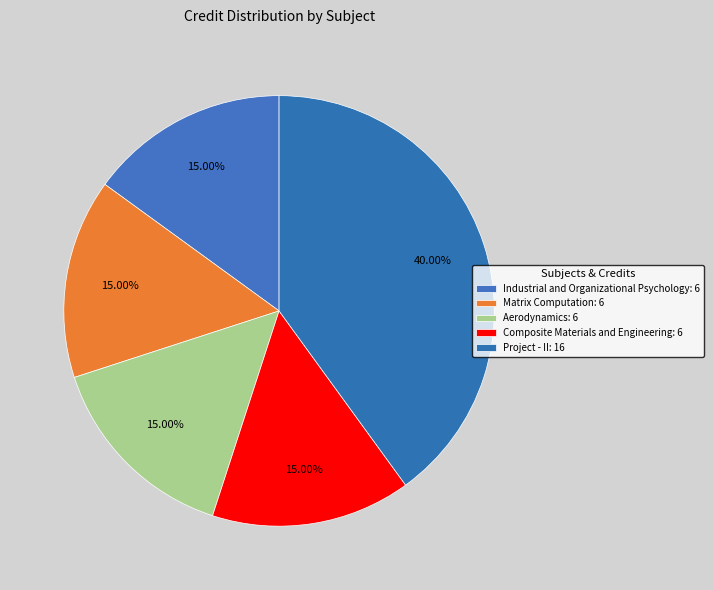

How many slices are in this pie chart?

5